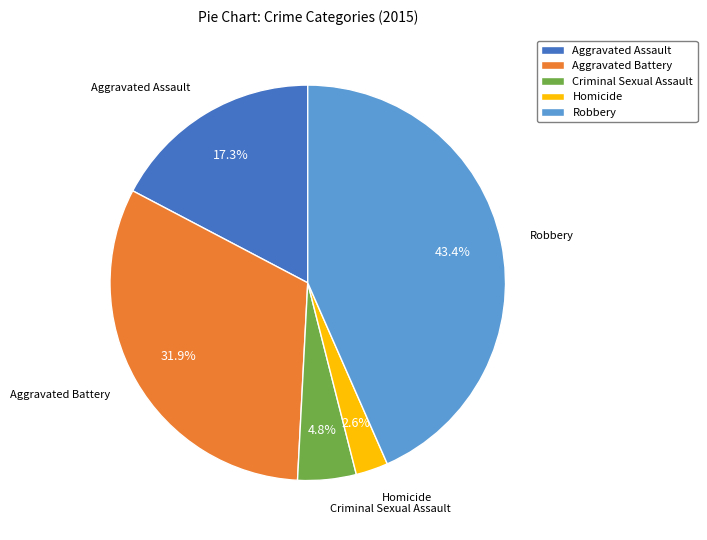

To the nearest percent, what is the difference between the Robbery and Homicide slice percentages?

41%